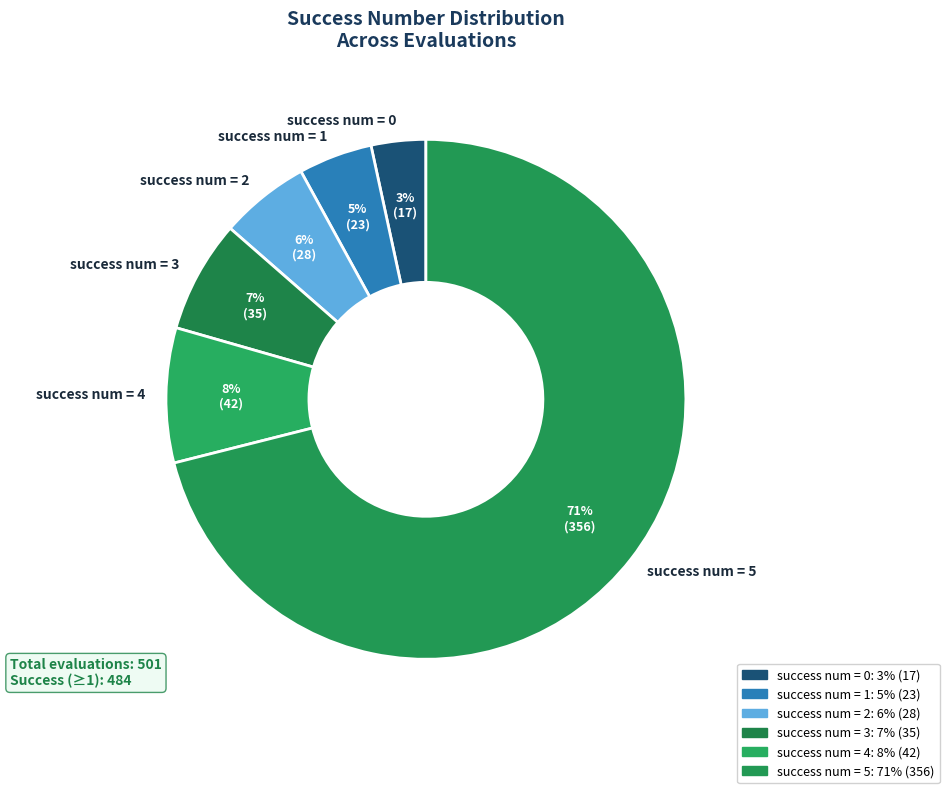

Is there a majority slice in this chart?

Yes